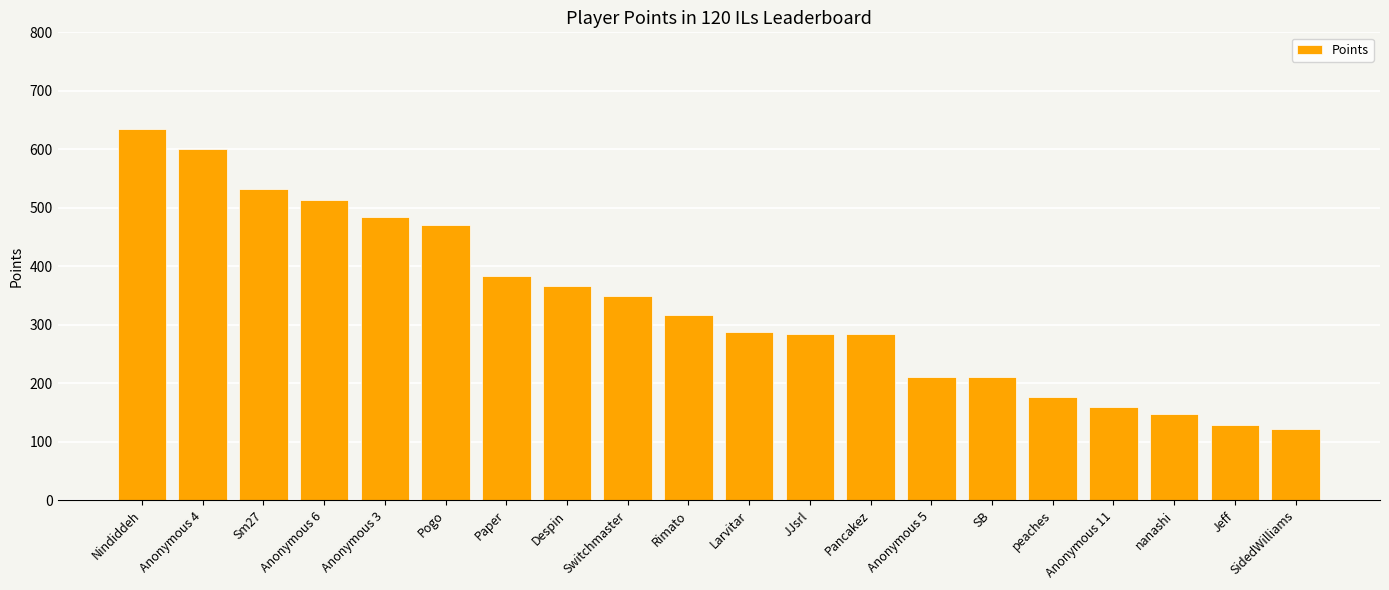

What is the difference between the values at Nindiddeh and Anonymous 3?

150